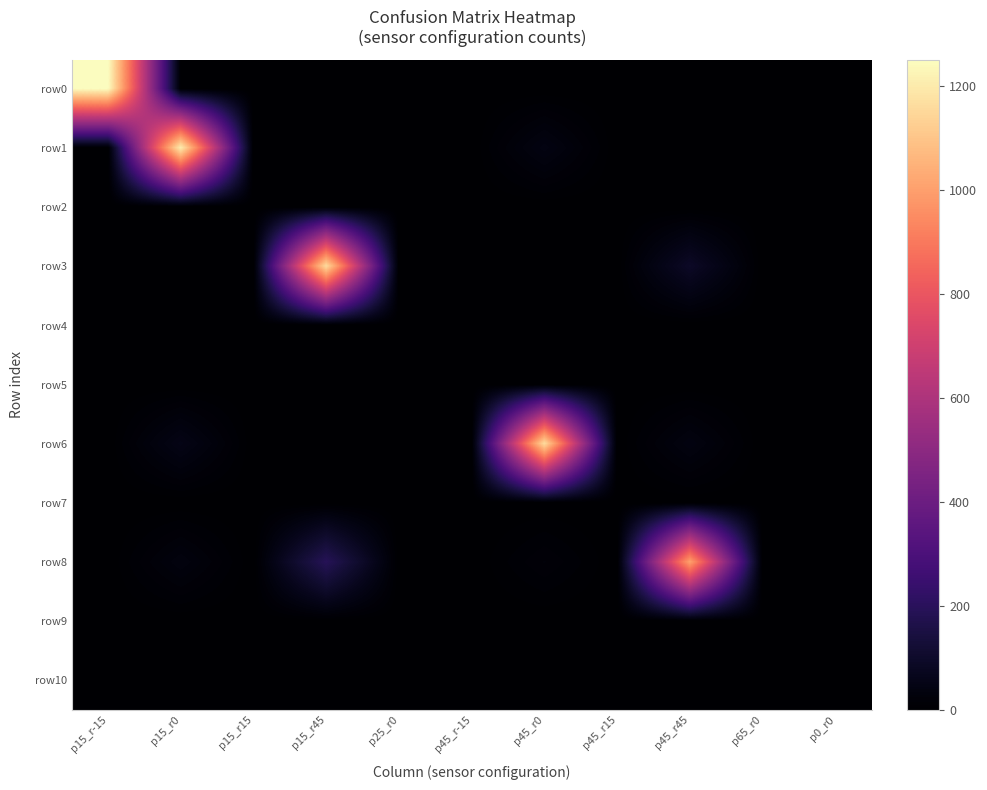

Which series has the largest range (max minus min)?

row0